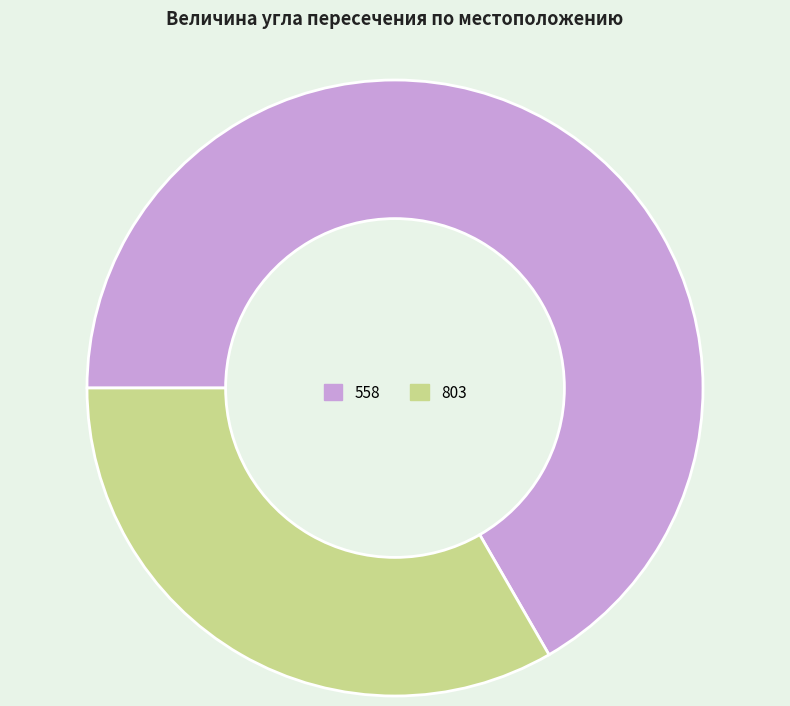

Which slice is the smallest?

803